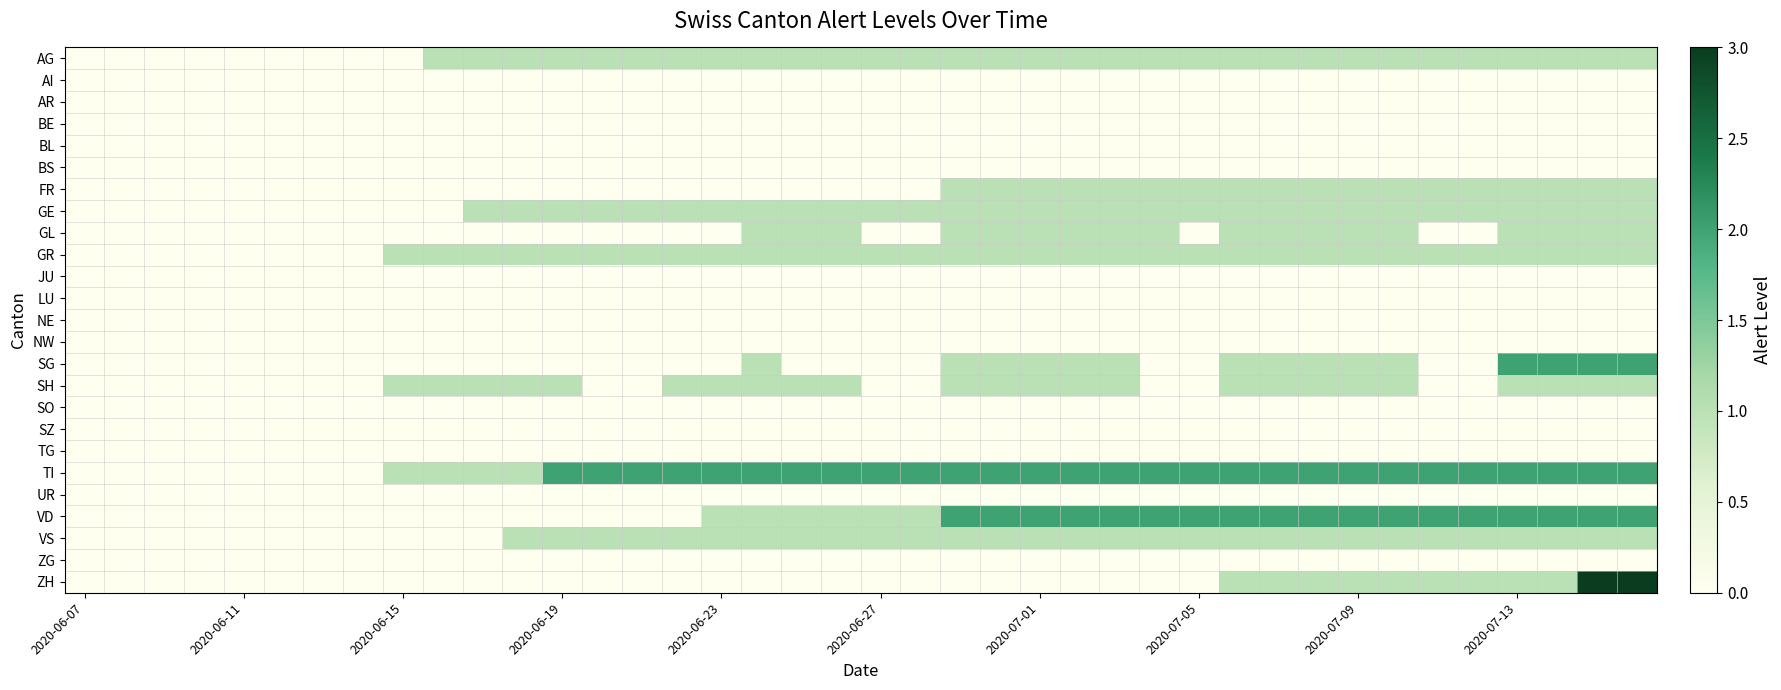

What is the greatest value displayed?

3